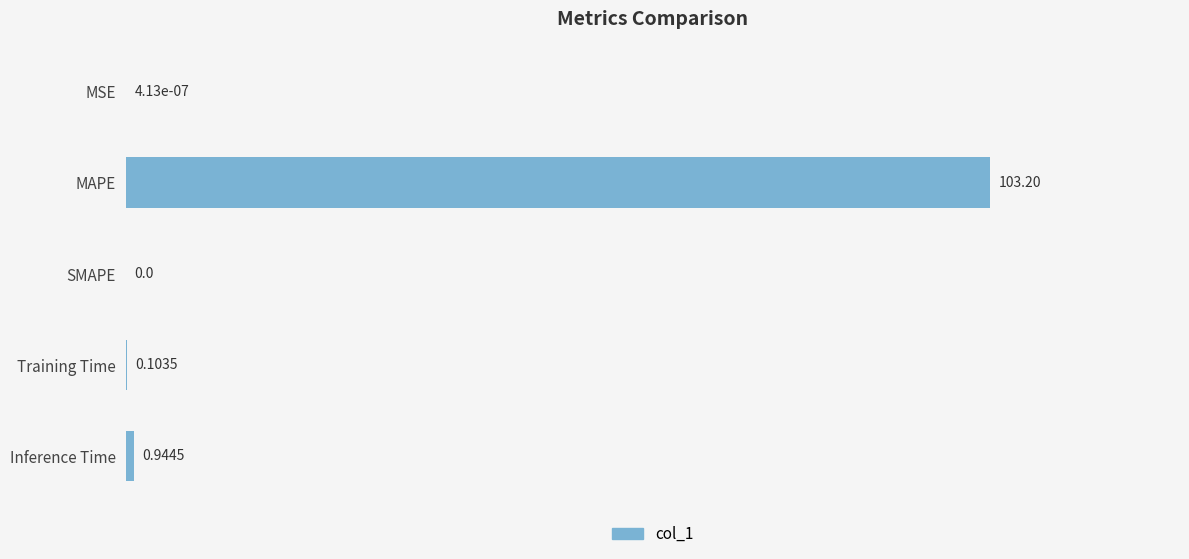

What is the change in value from SMAPE to Inference Time?

+0.9